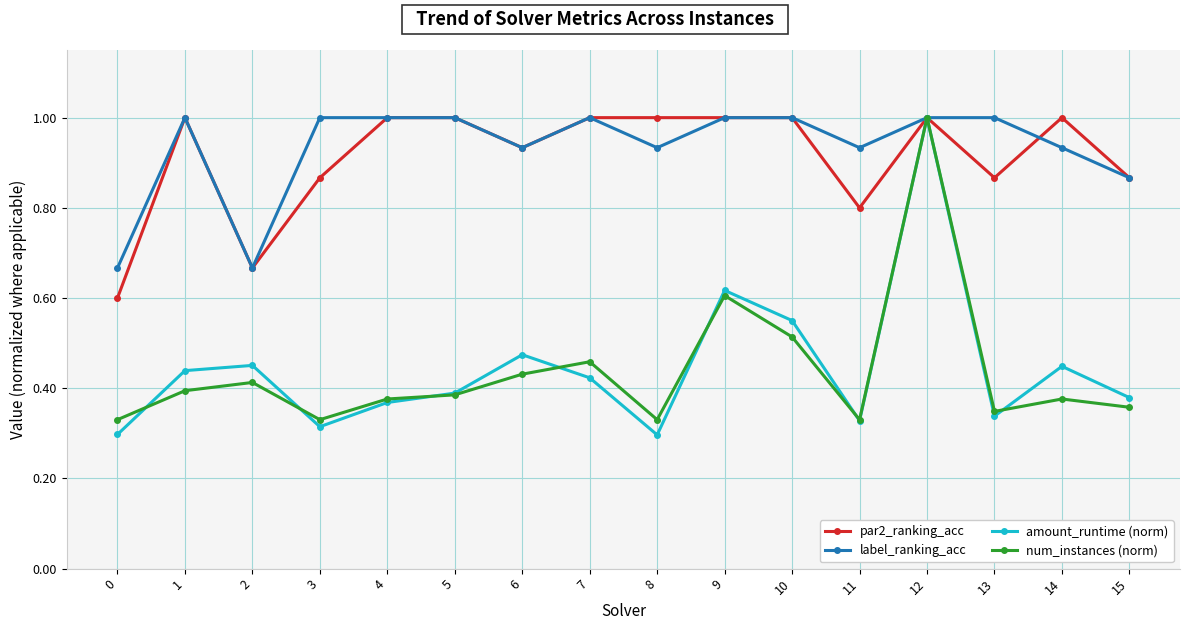

Which series changed the most between 1 and 10?

num_instances (norm)